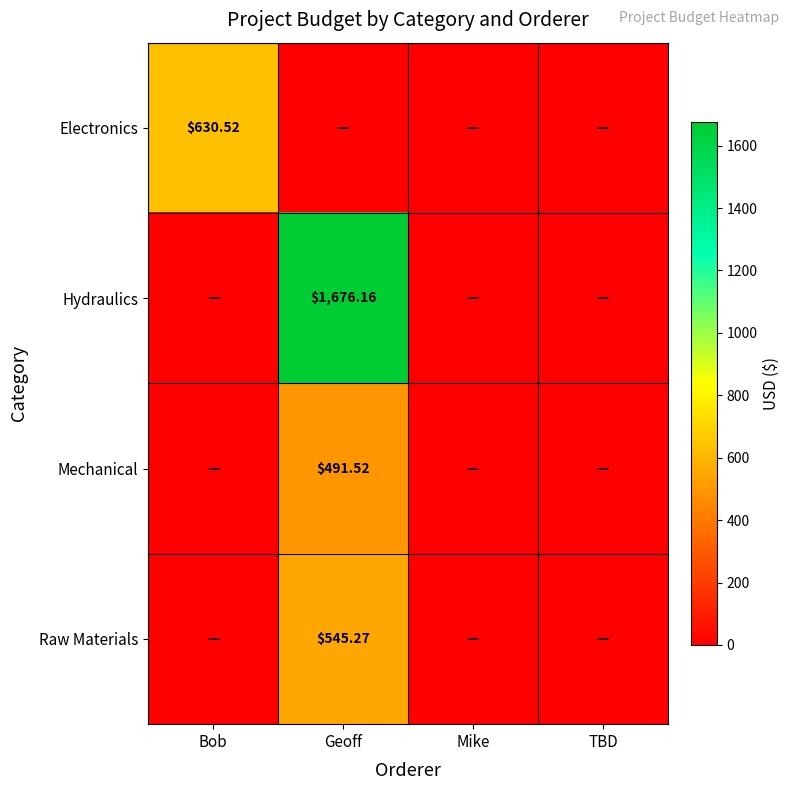

How many categories are shown in the chart?

4